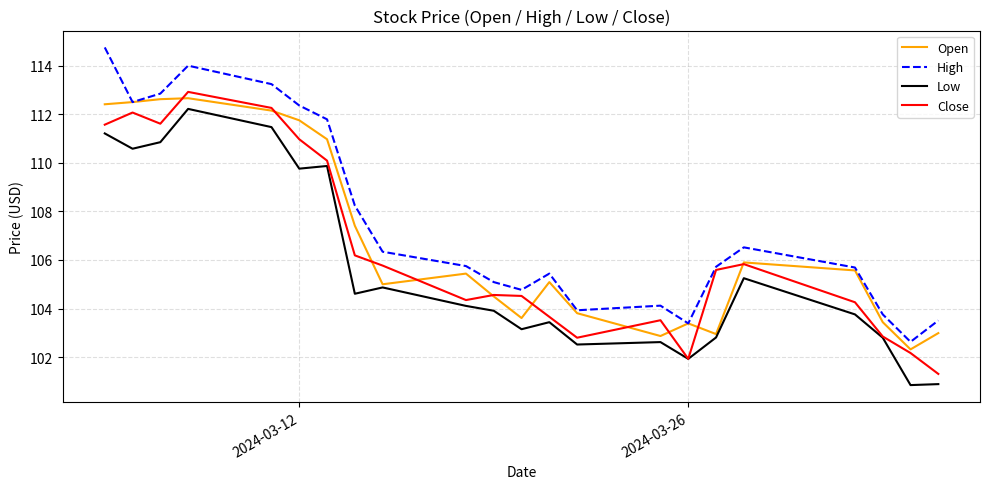

Rank the series by their maximum value, from highest to lowest.

High, Close, Open, Low